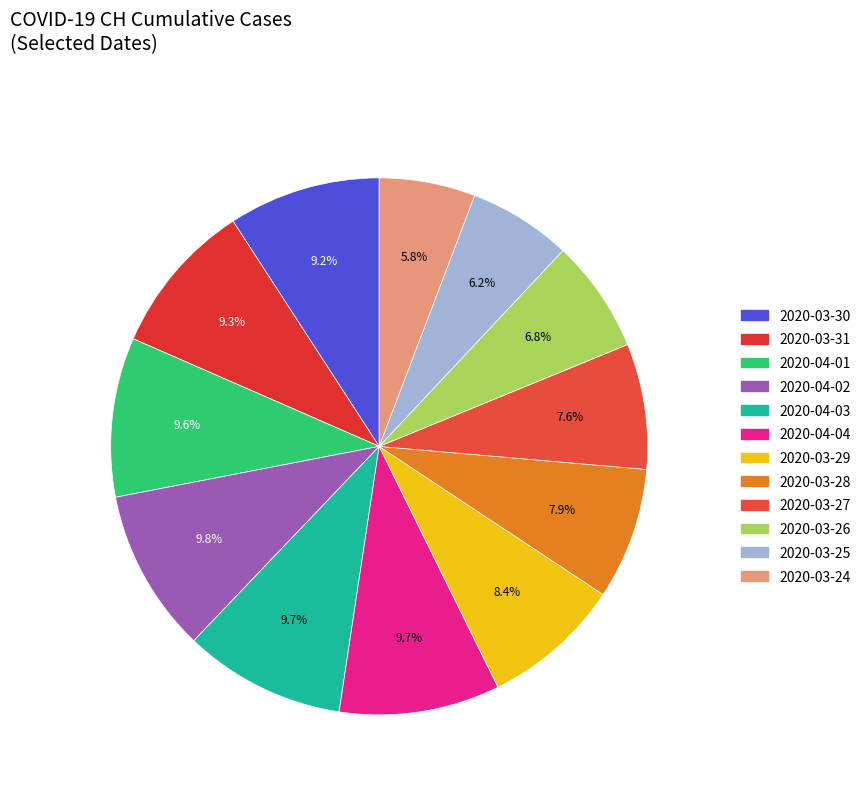

Approximately how many times larger is the value at 2020-03-27 compared to 2020-04-04?

0.8